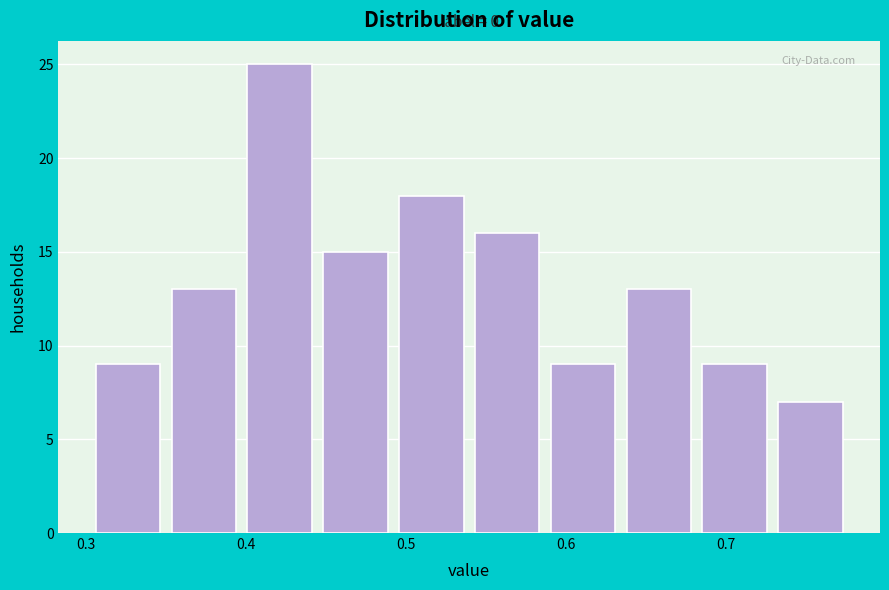

Which range on the x-axis has the tallest bar?

0.40 to 0.45